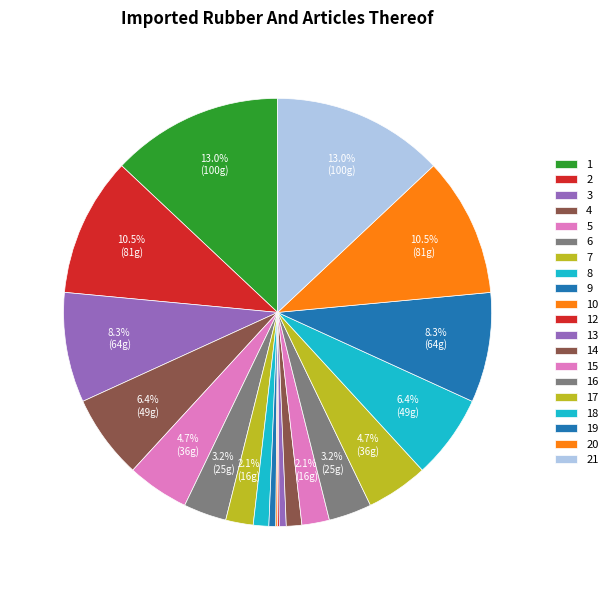

To the nearest percent, what portion does 15 represent?

2%